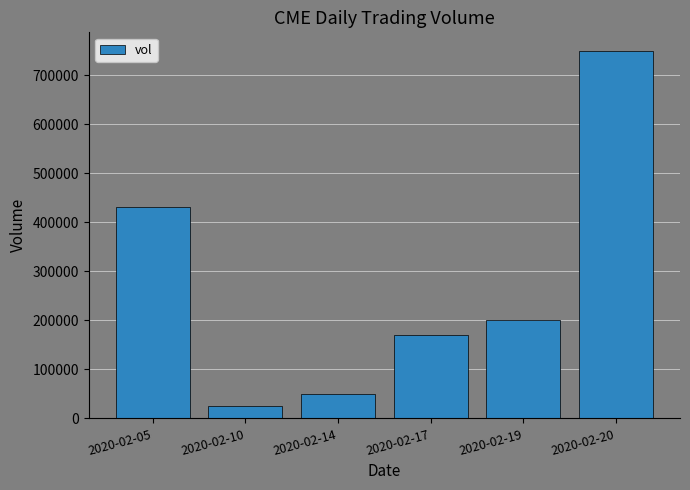

What is the difference between the maximum and minimum values?

724500